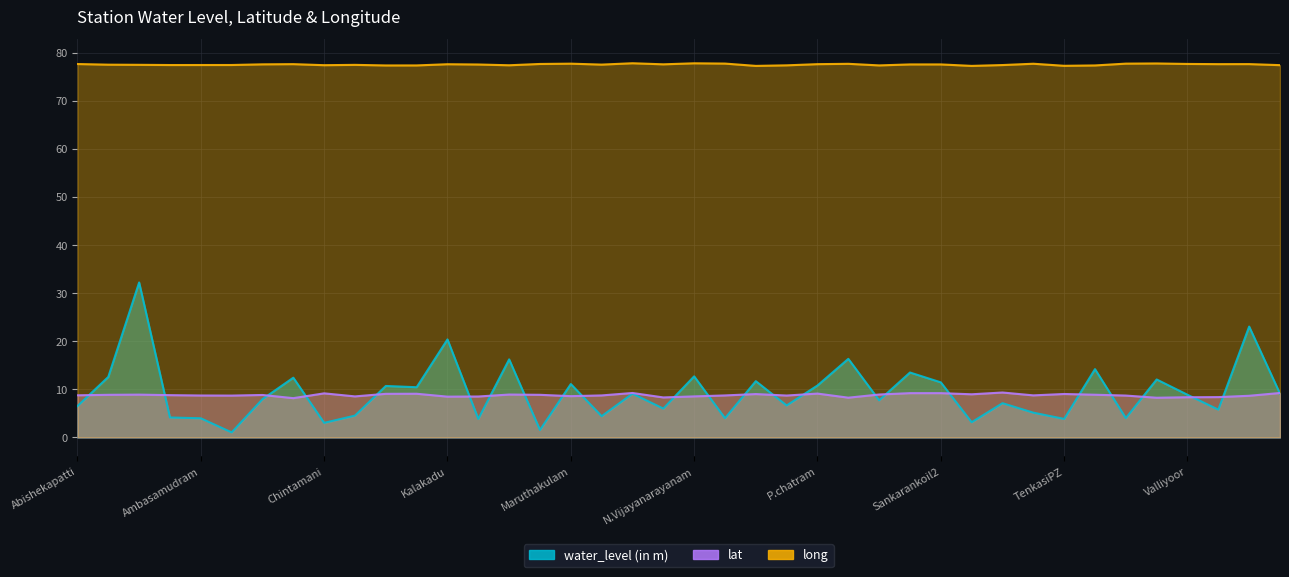

In water_level (in m), how many points are higher than both neighbors (excluding endpoints)?

15